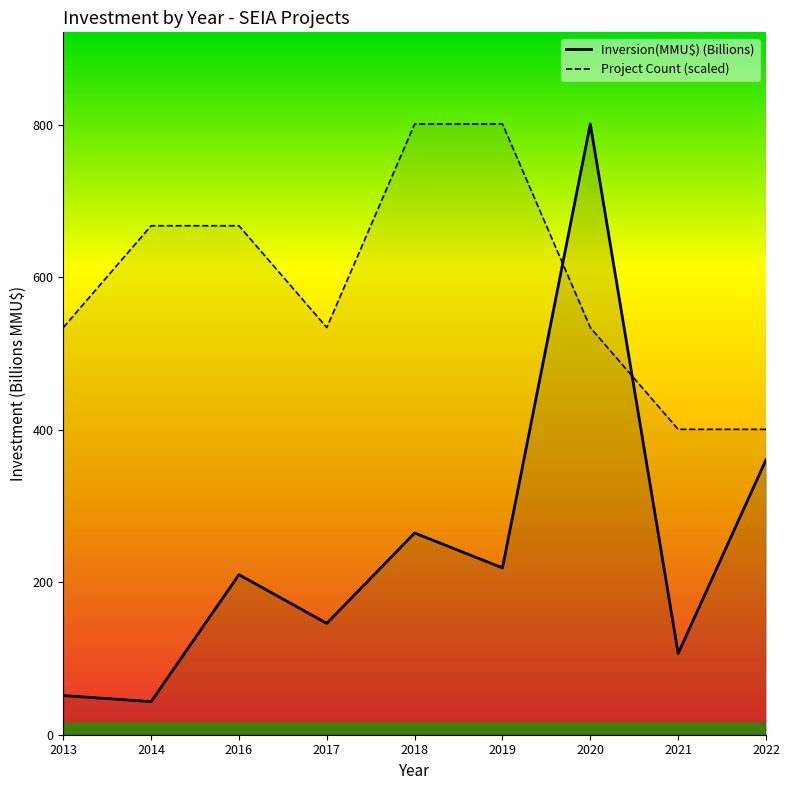

How many categories are shown in the chart?

9